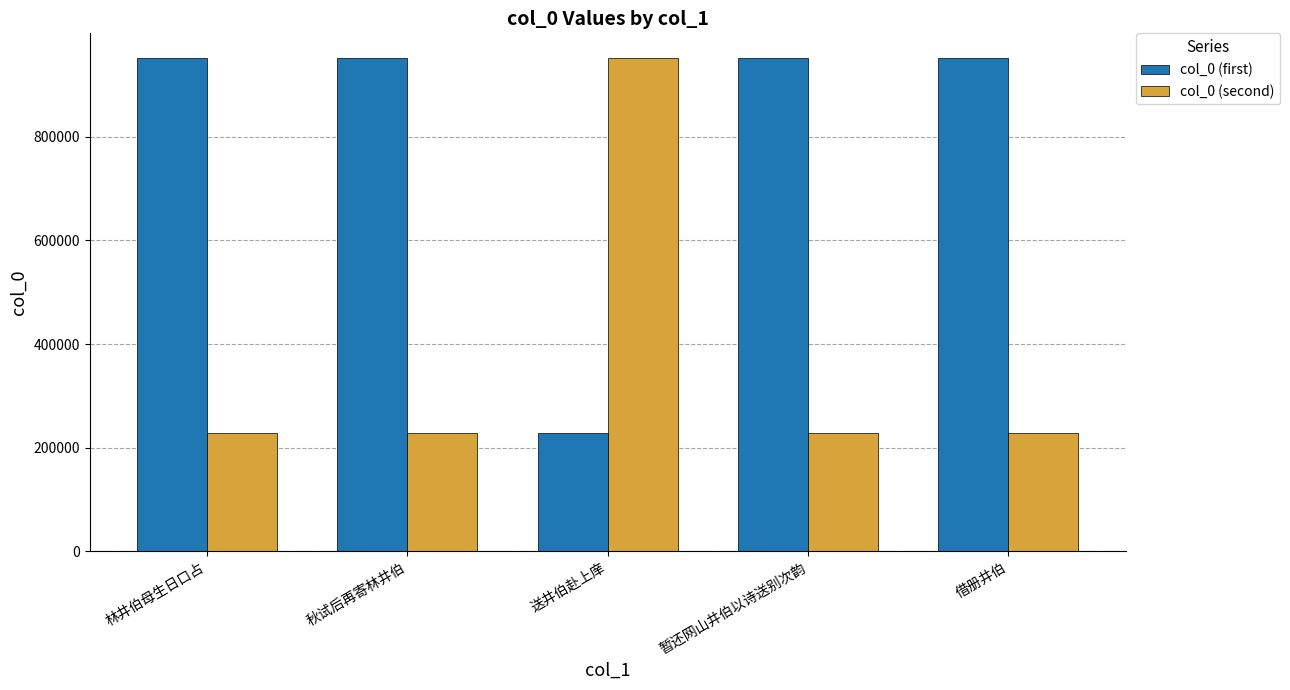

What is the difference between the highest and lowest values at 借册井伯?

724167